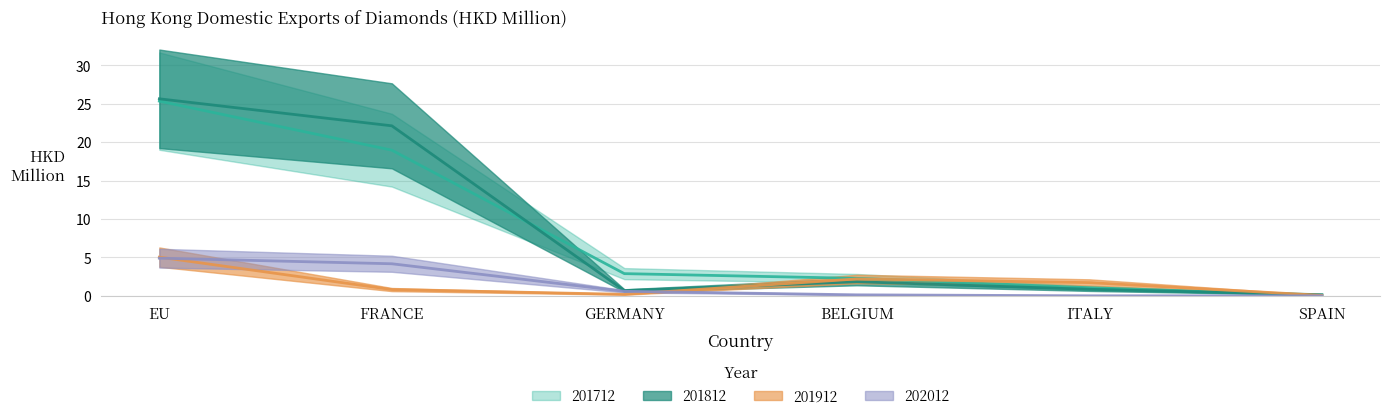

What is the difference between the maximum and minimum values in the 201812 series?

25.5